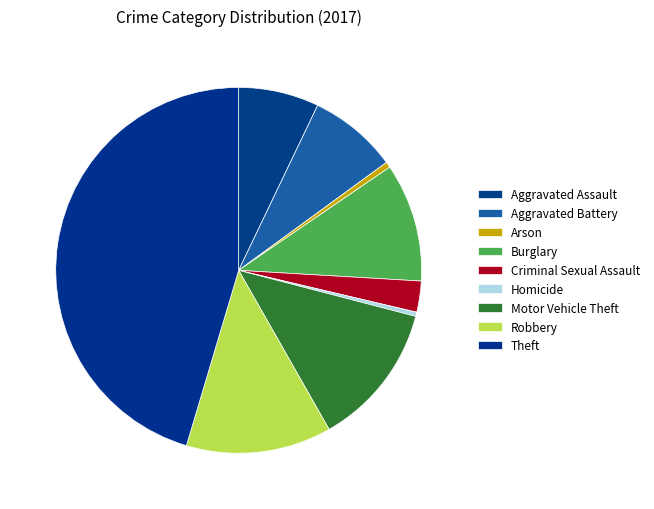

How many slices are in this pie chart?

9